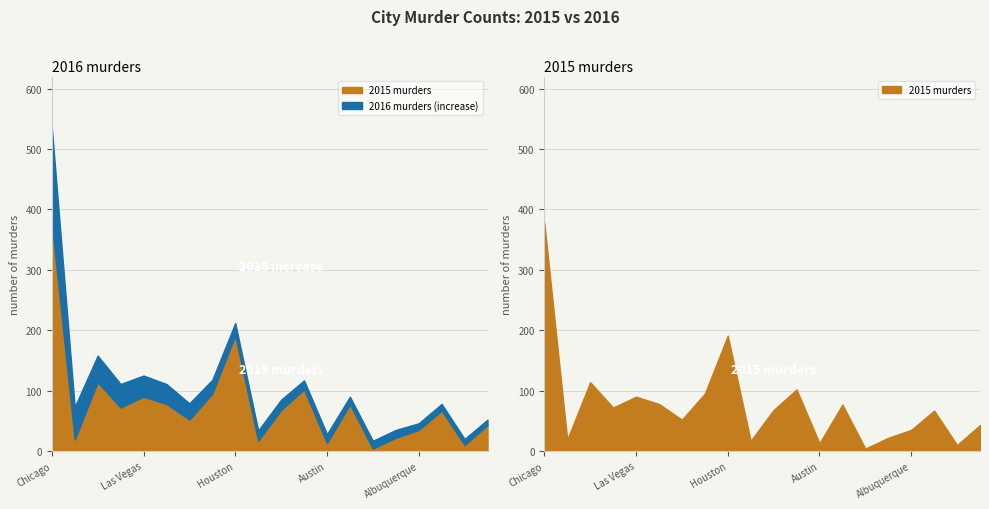

True or false: 2016_murders has a value of 118 at Dallas.

True